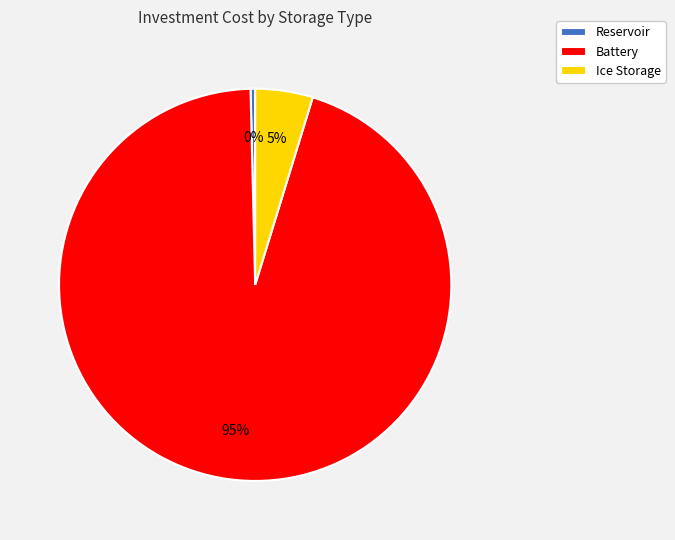

How many segments does this pie chart have?

3